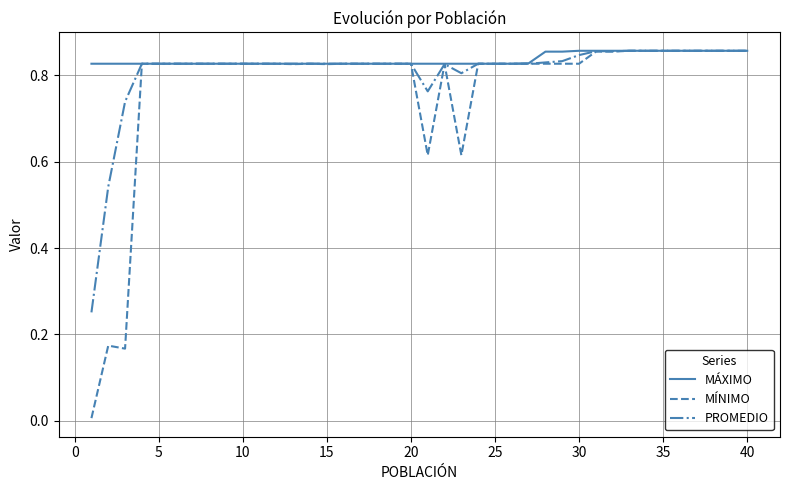

Which series has the largest range (max minus min)?

MÍNIMO